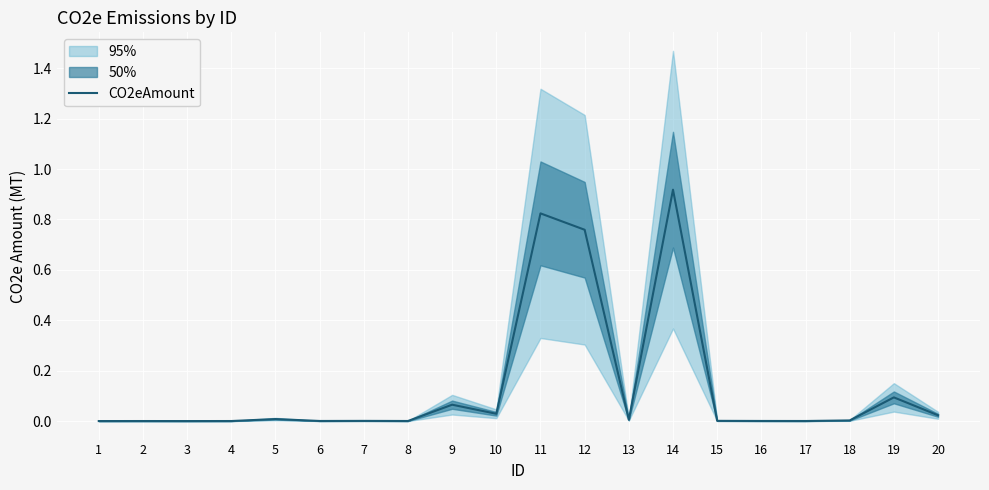

What is the greatest value displayed?

0.9